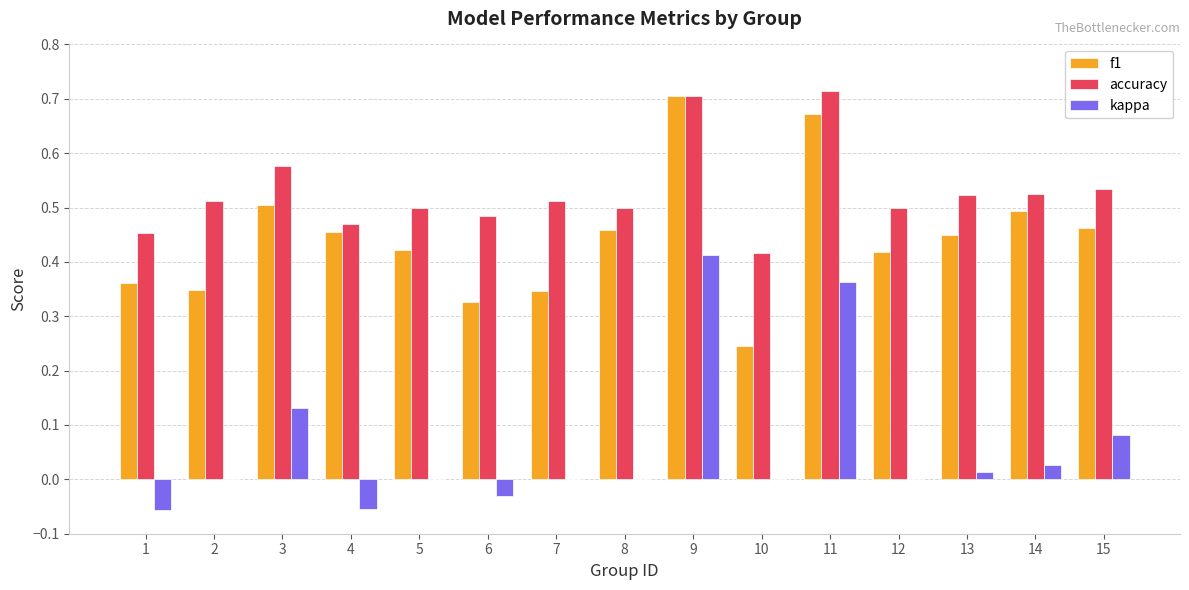

What is the sum of all accuracy values?

7.9